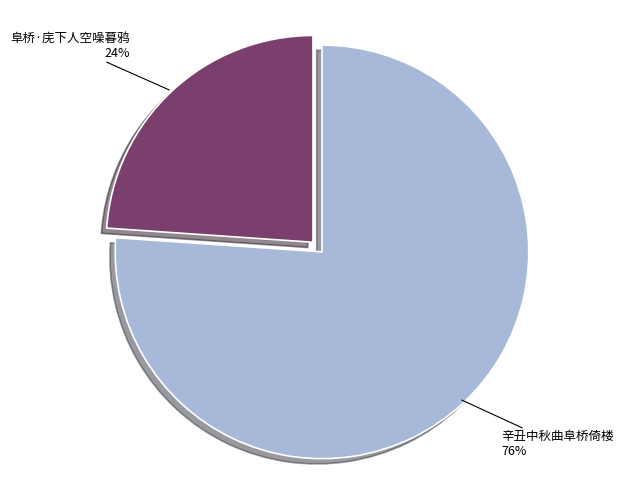

Does any single category account for the majority?

Yes